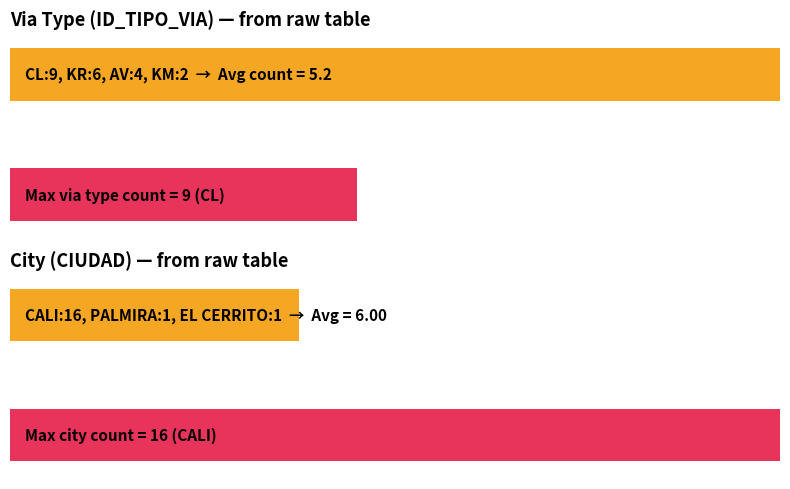

How many data points in Maximum utilization are less than 4?

3